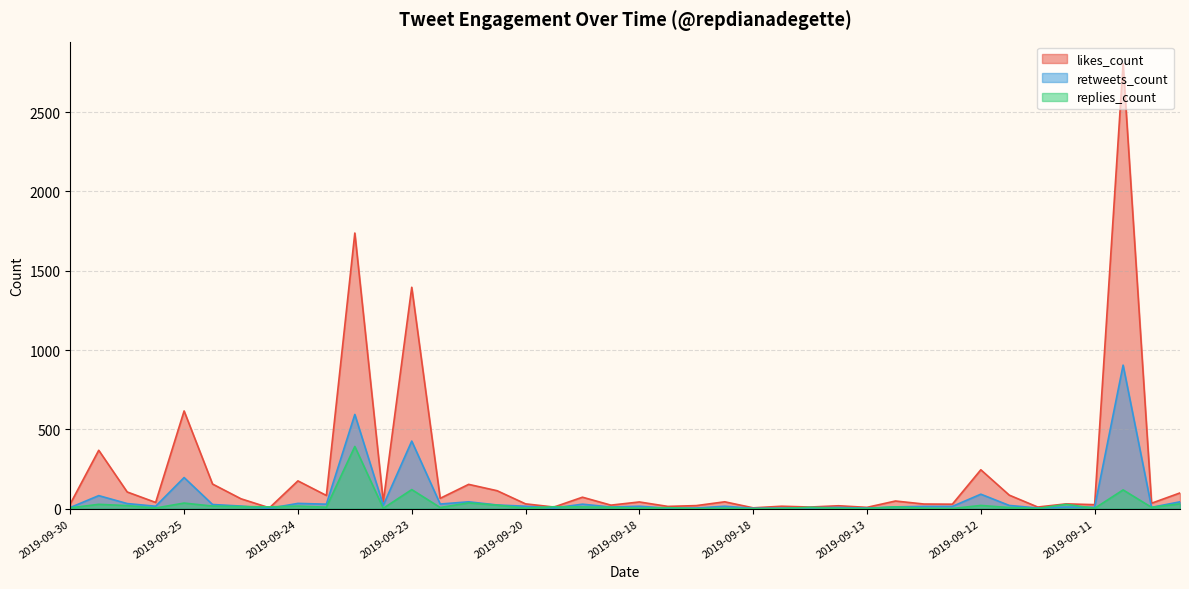

What are all the series names shown in the legend?

likes_count, retweets_count, replies_count